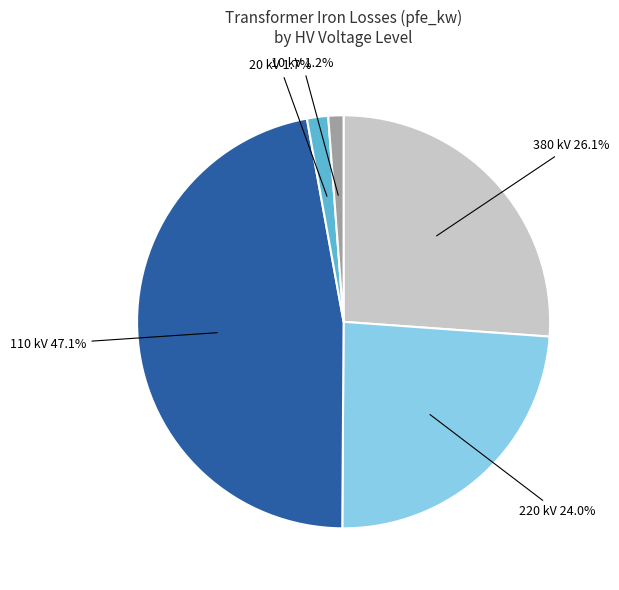

Is there a majority slice in this chart?

No